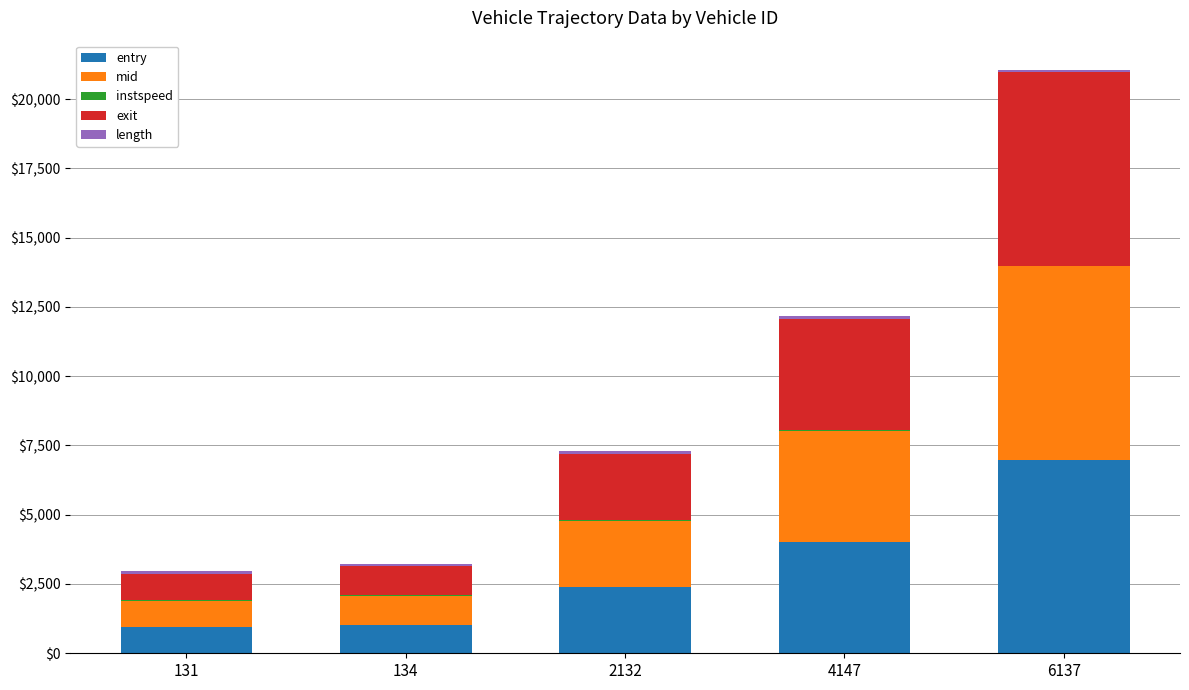

At which category is the sum across all series the highest?

6137